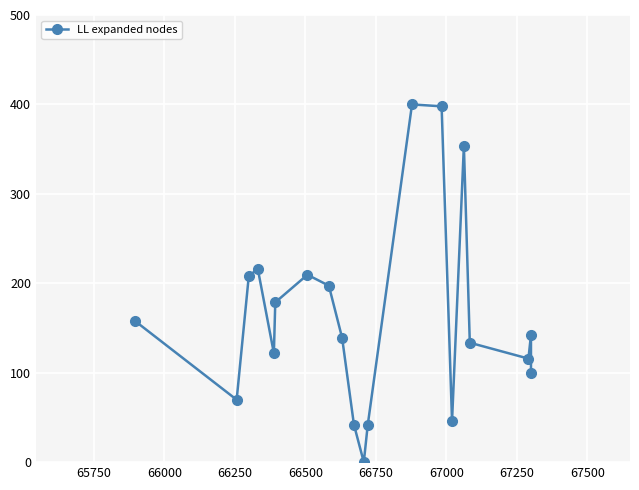

What is the average value?

163.5